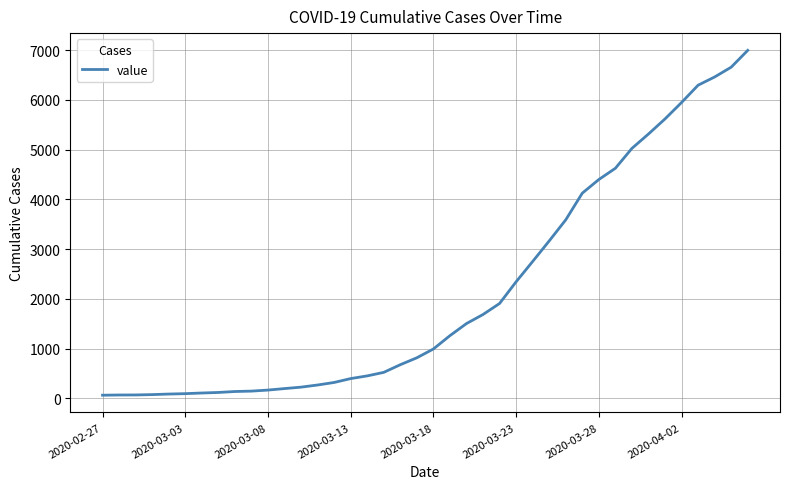

What is the difference between the maximum and minimum values?

6931